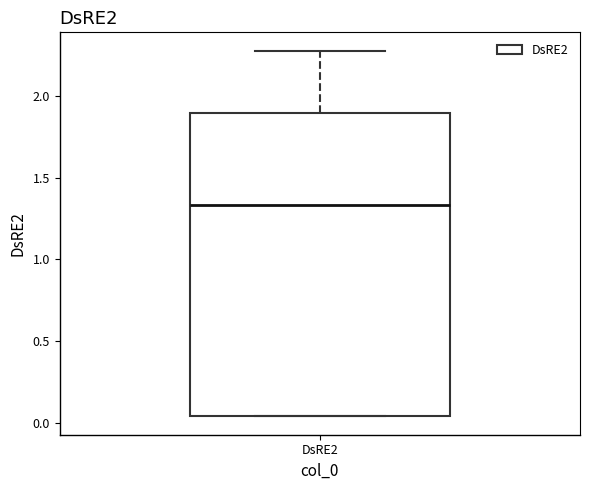

Where does the upper whisker of the box for DsRE2 end on the y-axis? The values are not printed on the chart, so give them approximately, as read against the axis.

2.25